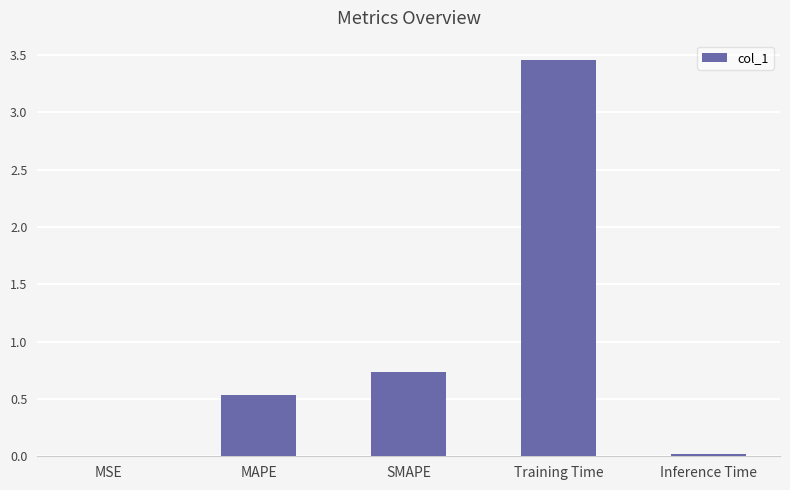

What is the average value?

0.9